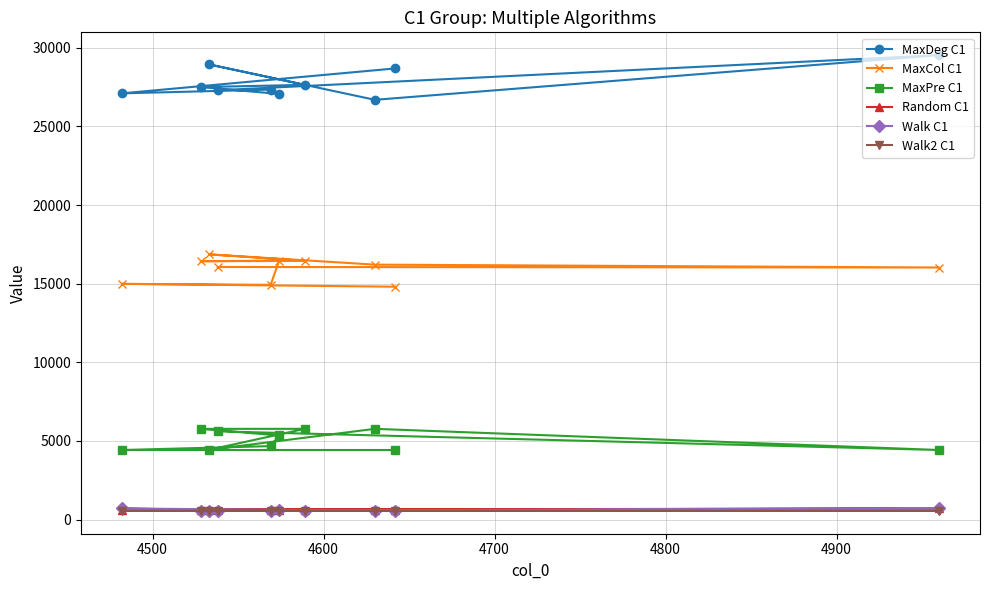

What is the maximum value for MaxPre C1?

5767